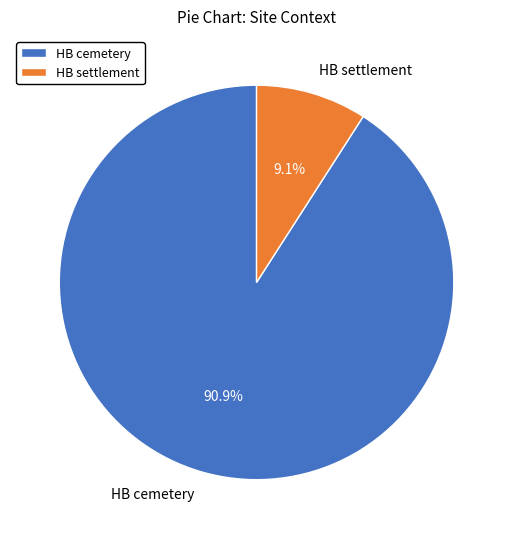

What percentage is the HB cemetery slice, to the nearest percent?

91%